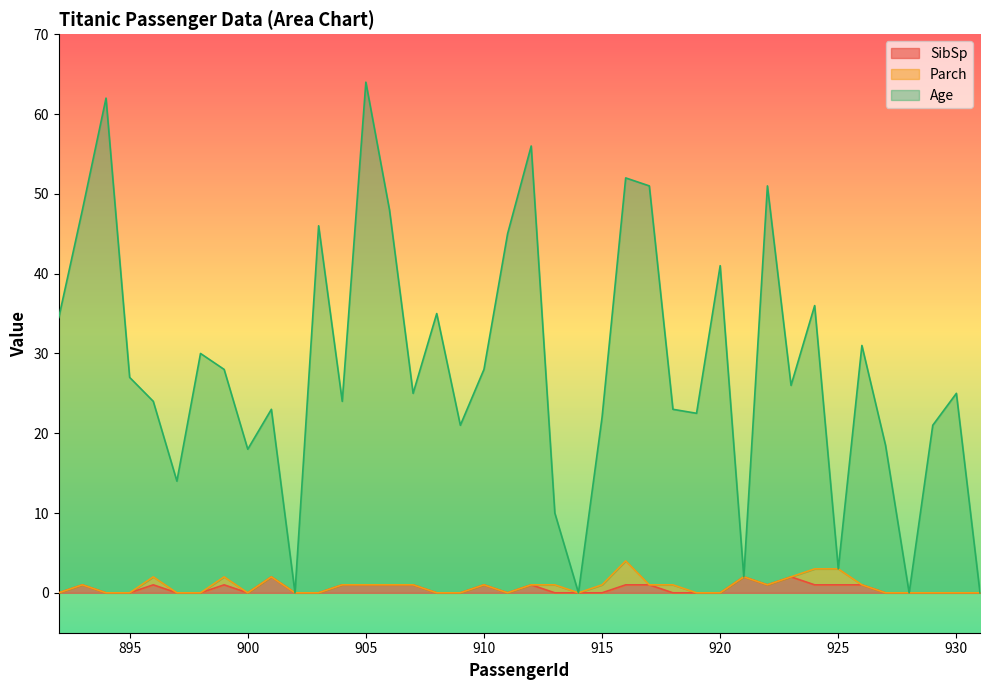

Where is SibSp nearest to the value 1?

893